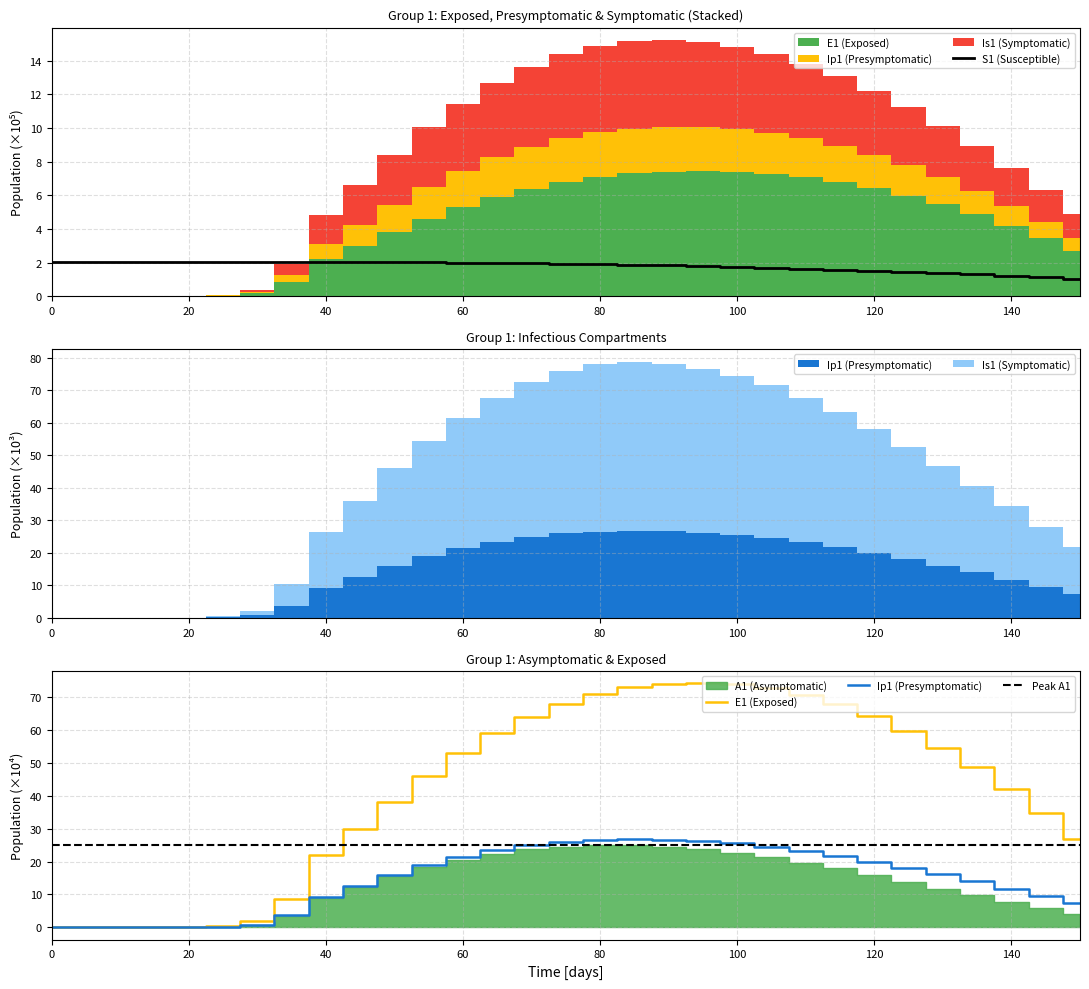

True or false: Ip1 has more than 0 interior local peaks.

True